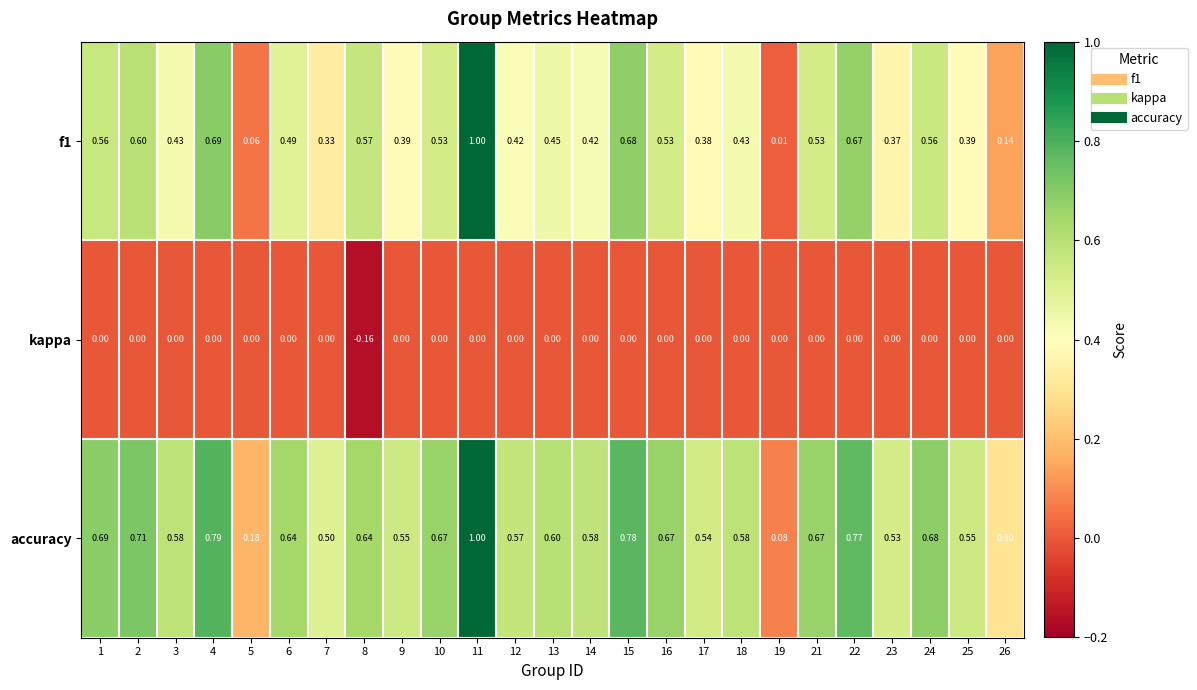

Count the number of categories in the chart.

25